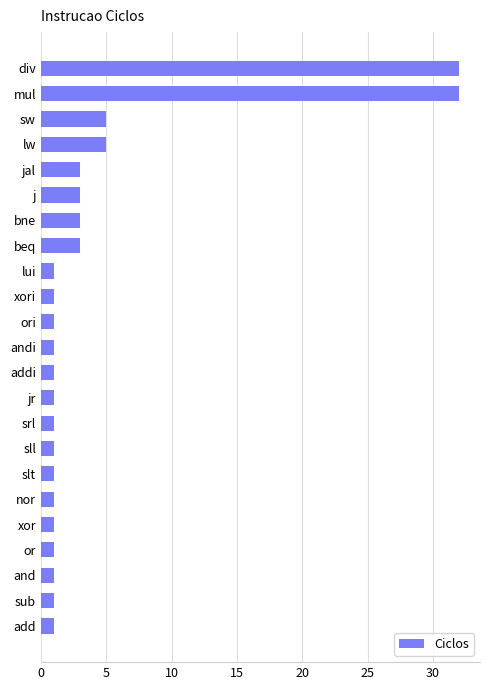

True or false: the data shows 1 at add.

True